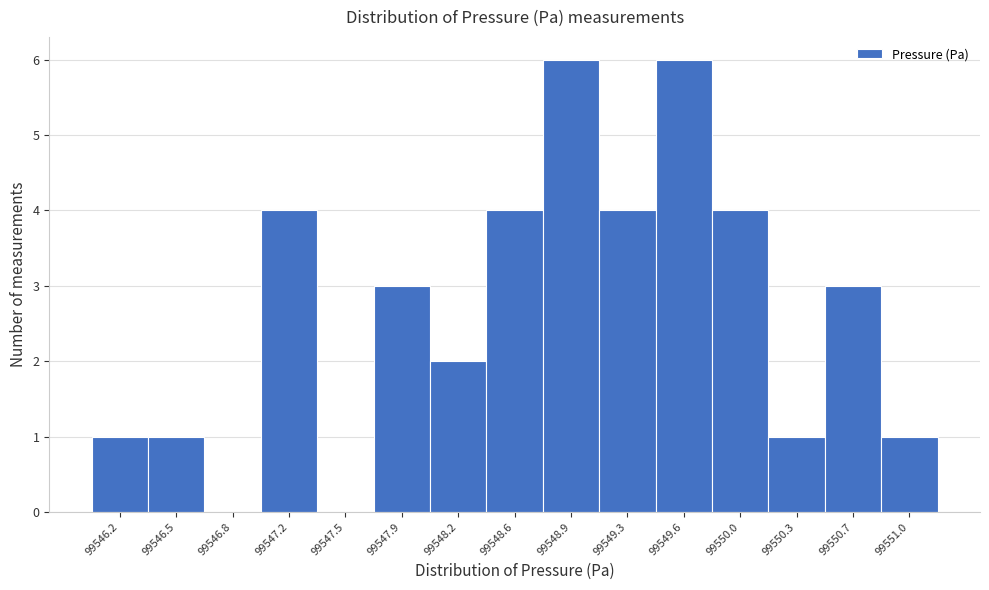

Reading right to left, extract all data points from this chart.

99551.0=1	99550.7=3	99550.3=1	99550.0=4	99549.6=6	99549.3=4	99548.9=6	99548.6=4	99548.2=2	99547.9=3	99547.5=0	99547.2=4	99546.8=0	99546.5=1	99546.2=1